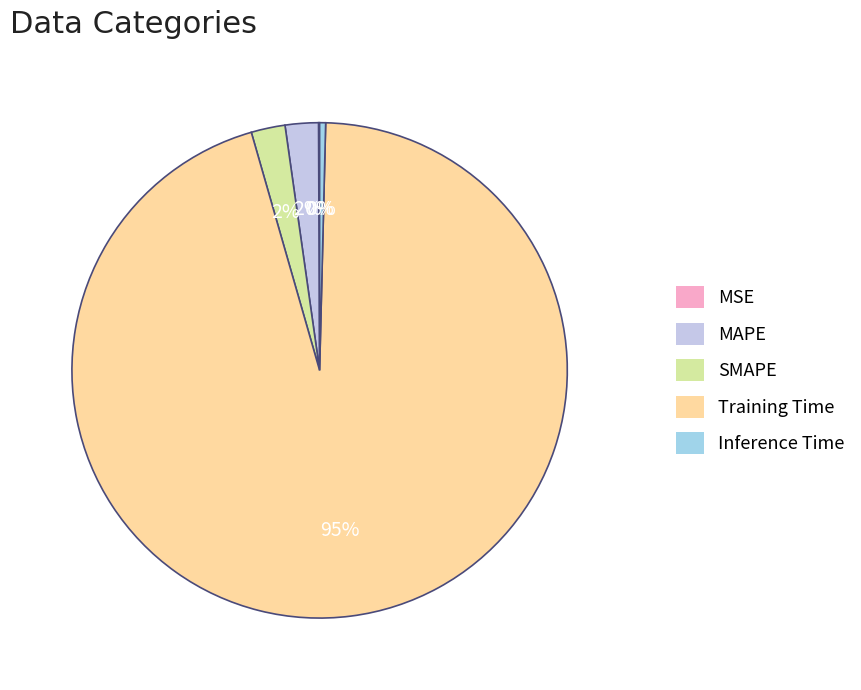

Combined, do MSE and MAPE account for over 50%?

No